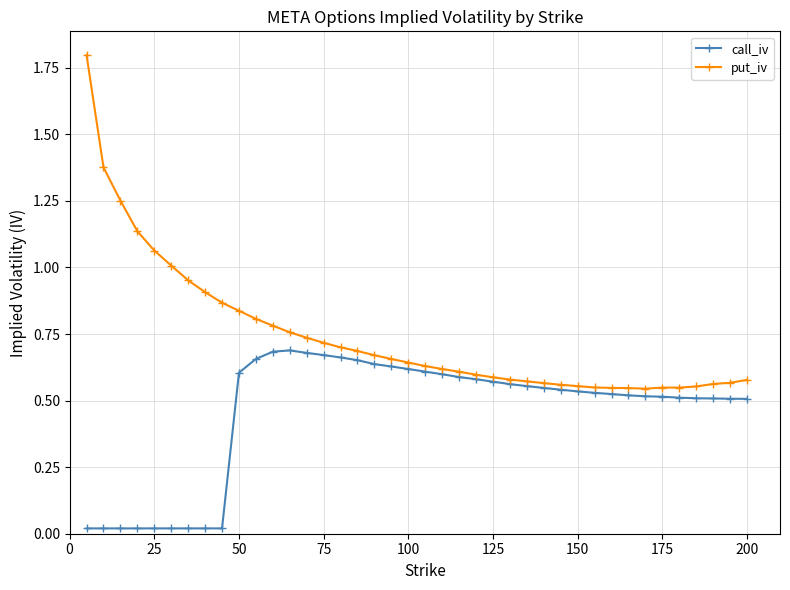

Which series has the largest range (max minus min)?

put_iv